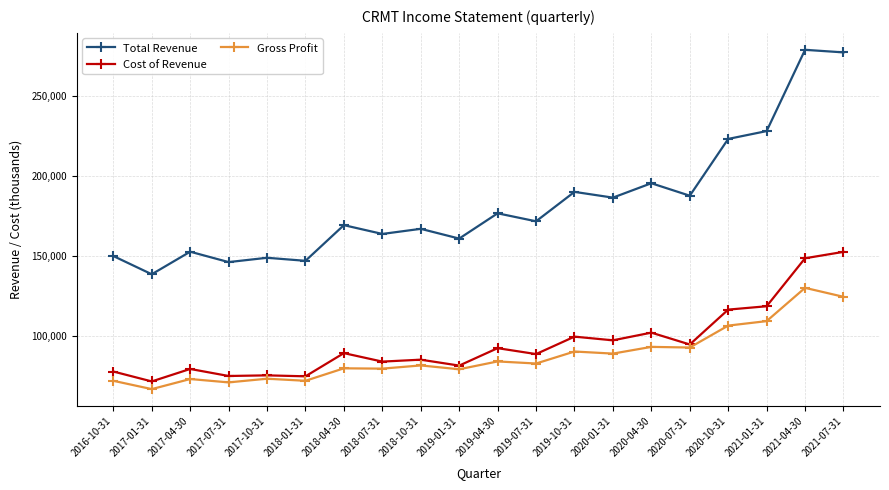

What position from the right is 2019-01-31?

11